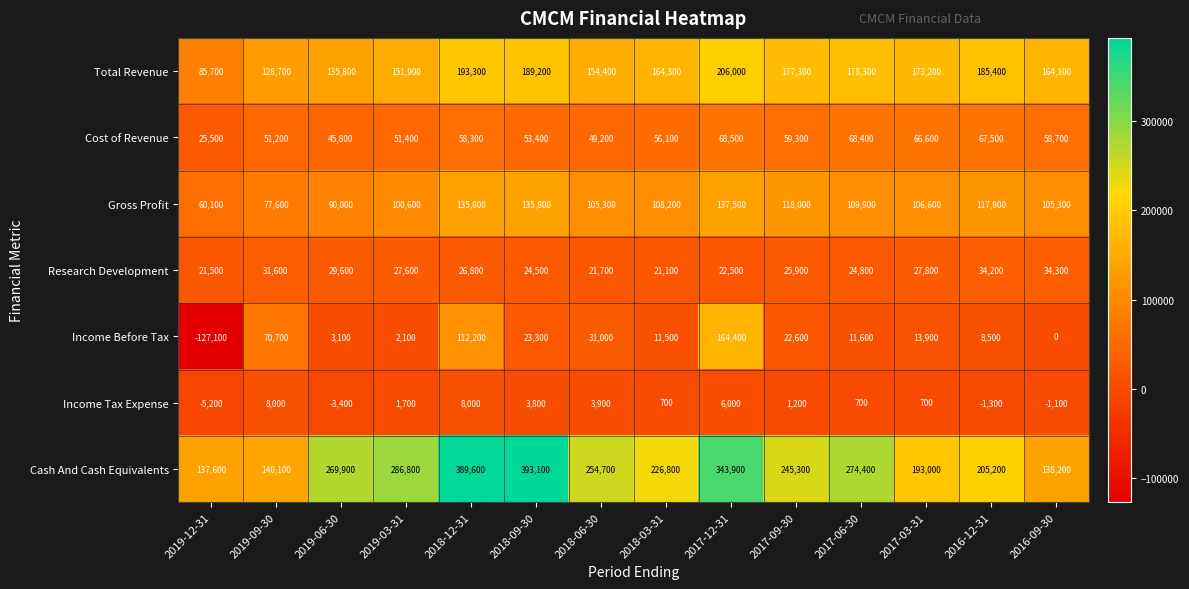

At 2017-09-30, list the series in order from smallest to largest.

Income Tax Expense, Income Before Tax, Research Development, Cost of Revenue, Gross Profit, Total Revenue, Cash And Cash Equivalents